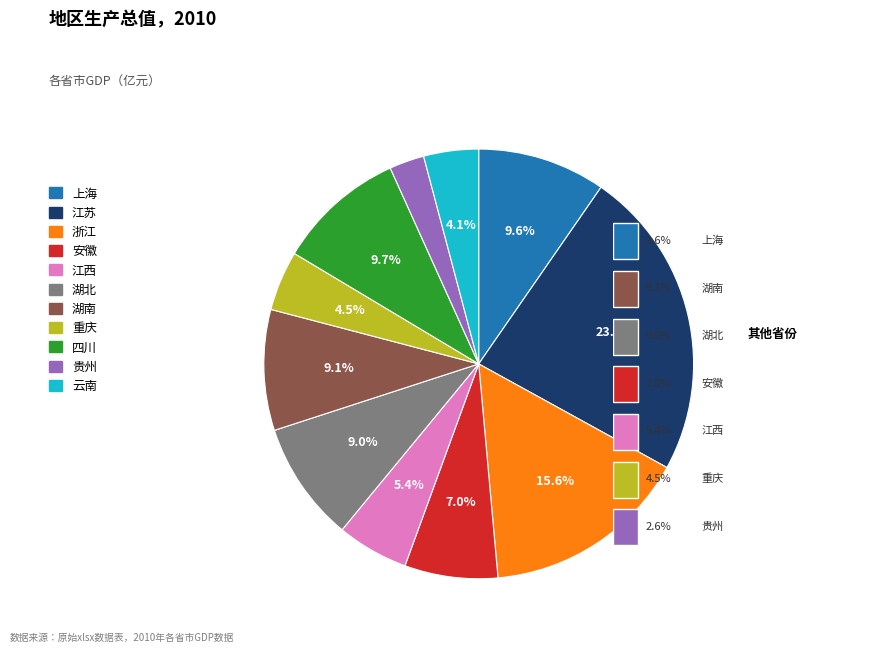

What percentage is NOT represented by 重庆?

95.5%